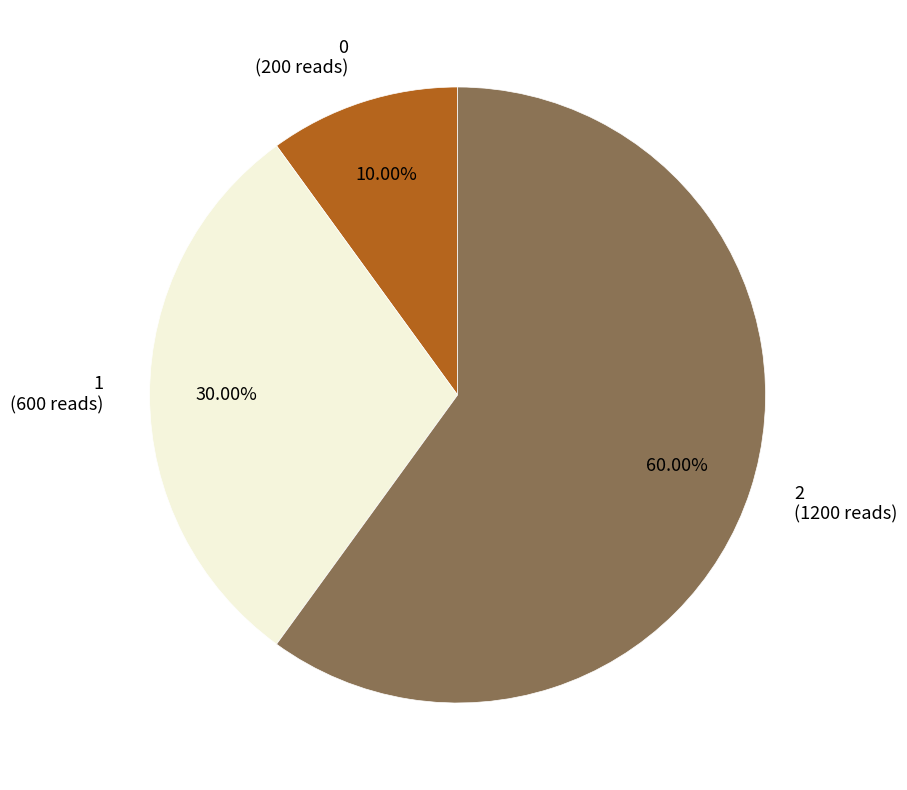

How many slices are in this pie chart?

3